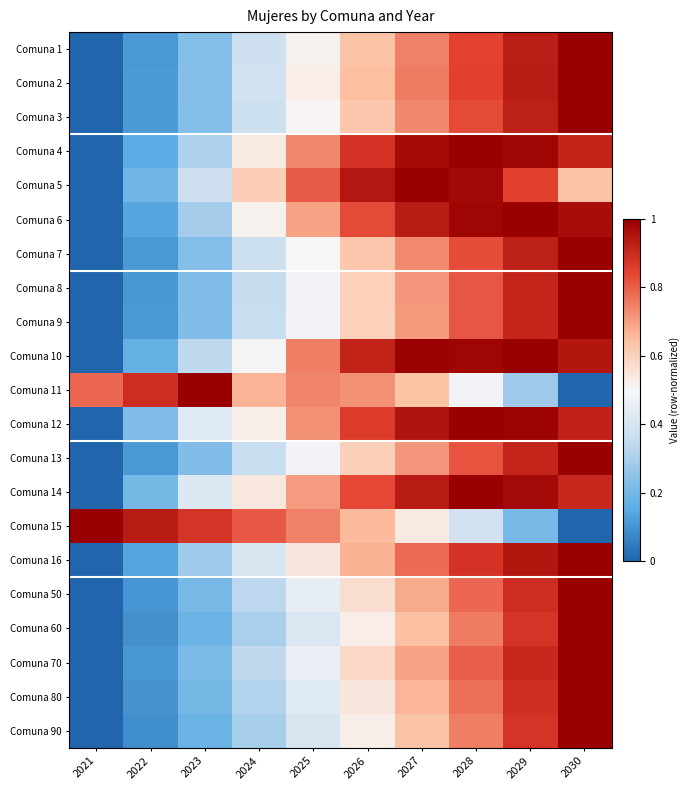

What is the spread (max minus min) of values at 2029?

0.8